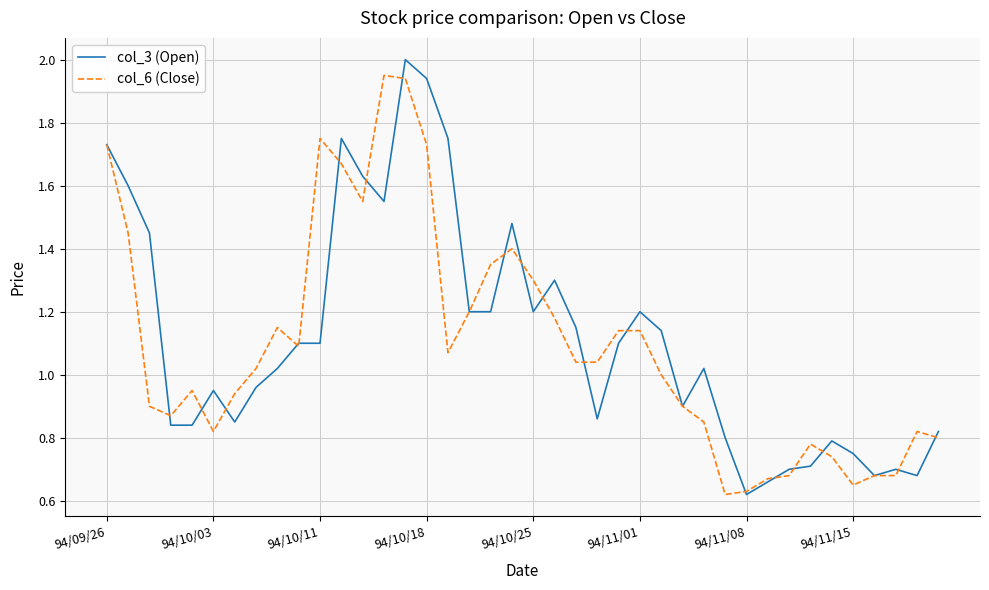

Does the chart display data point markers on the line(s)?

No